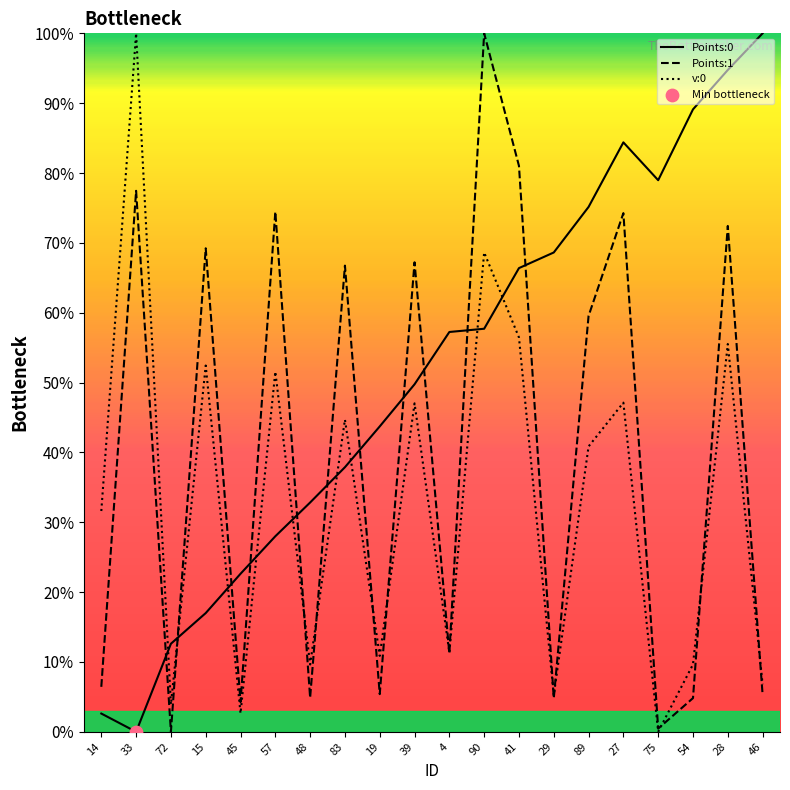

At how many categories does at least one series exceed 34?

16